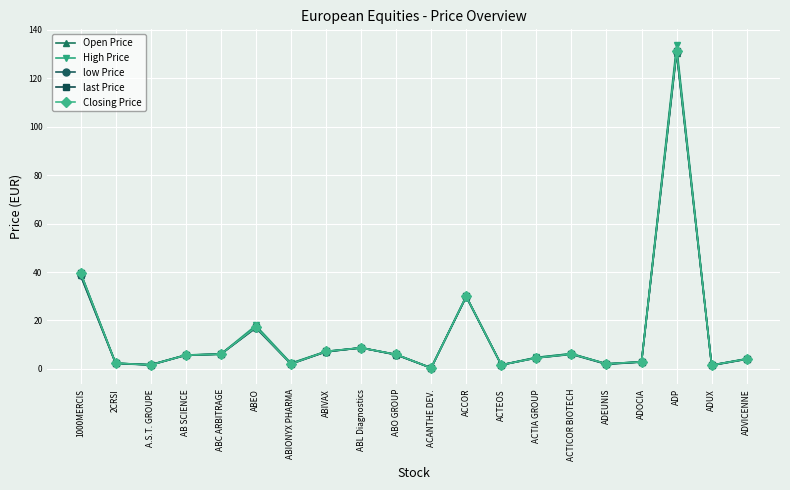

Is this an area chart (filled region under the line)?

No